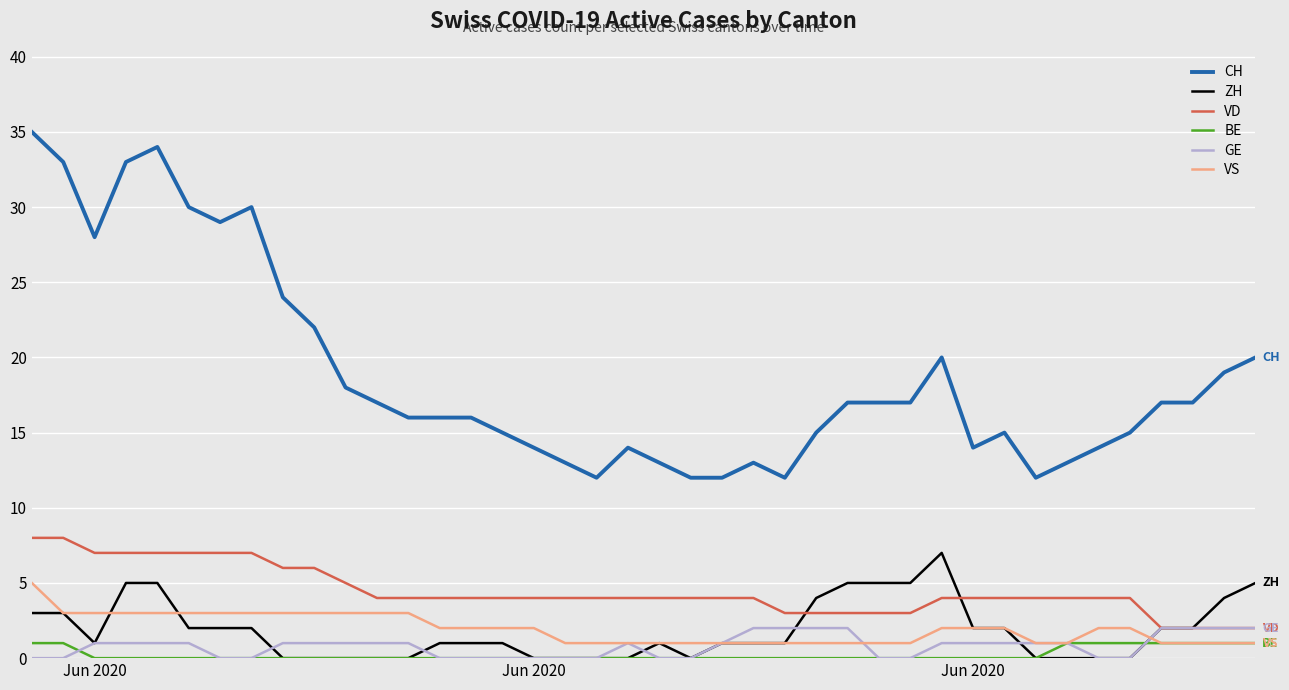

What is the minimum value for CH?

12